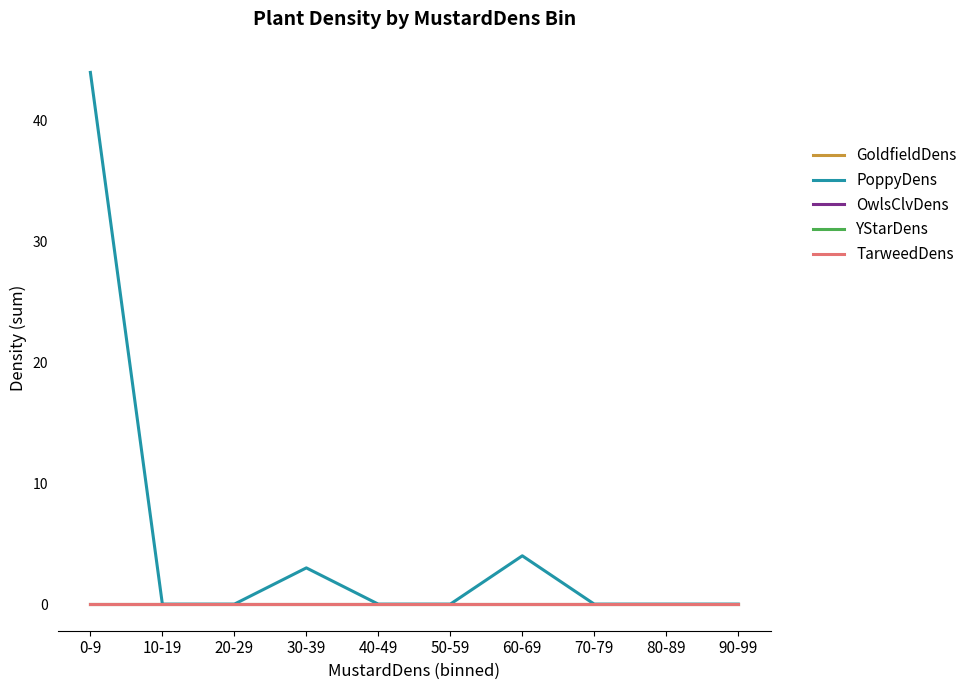

True or false: OwlsClvDens and YStarDens intersect in this chart.

False